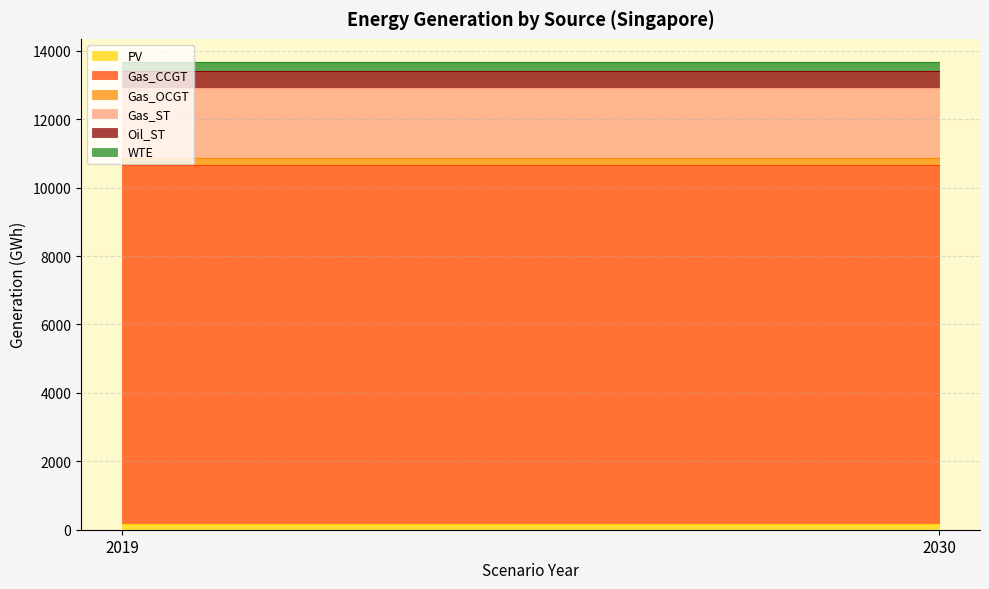

Reading right to left, what are all the values shown in this chart?

PV: 174.3	174.3
Gas_CCGT: 10501.6	10501.6
Gas_OCGT: 180.0	180.0
Gas_ST: 2061.6	2061.6
Oil_ST: 493.0	493.0
WTE: 256.8	256.8